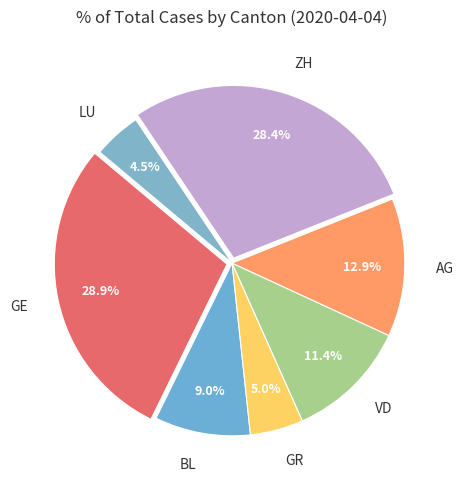

To the nearest percent, what is the combined percentage of LU and GR?

9%